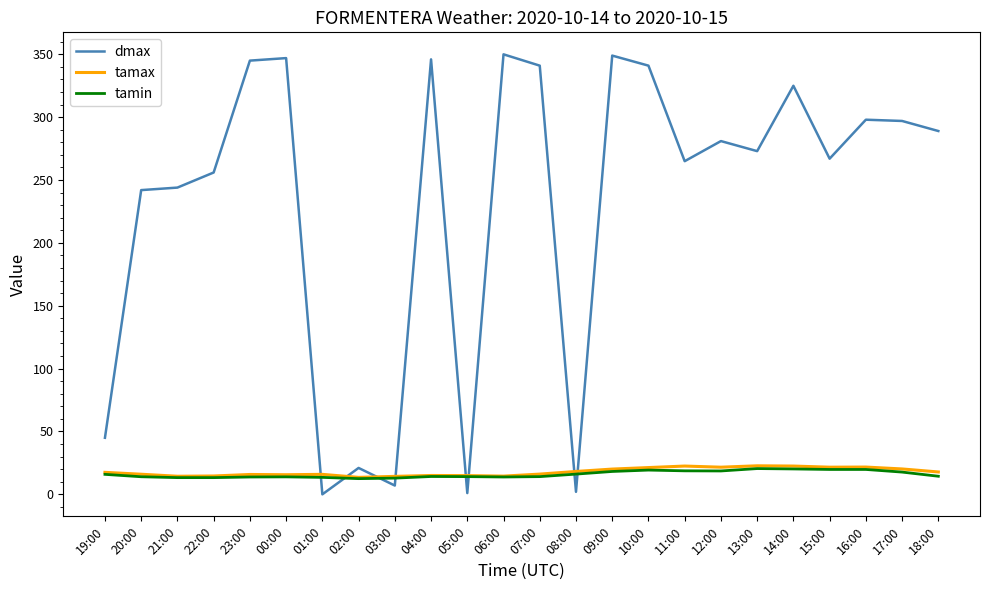

Which series has the largest total across all categories?

dmax